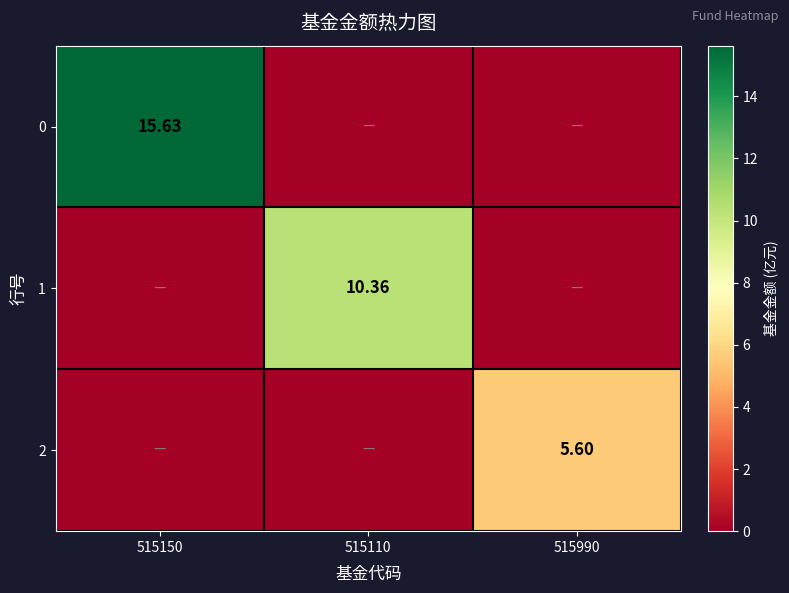

Is the value of 1 at 515150 greater than the value of 2 at 515110?

No